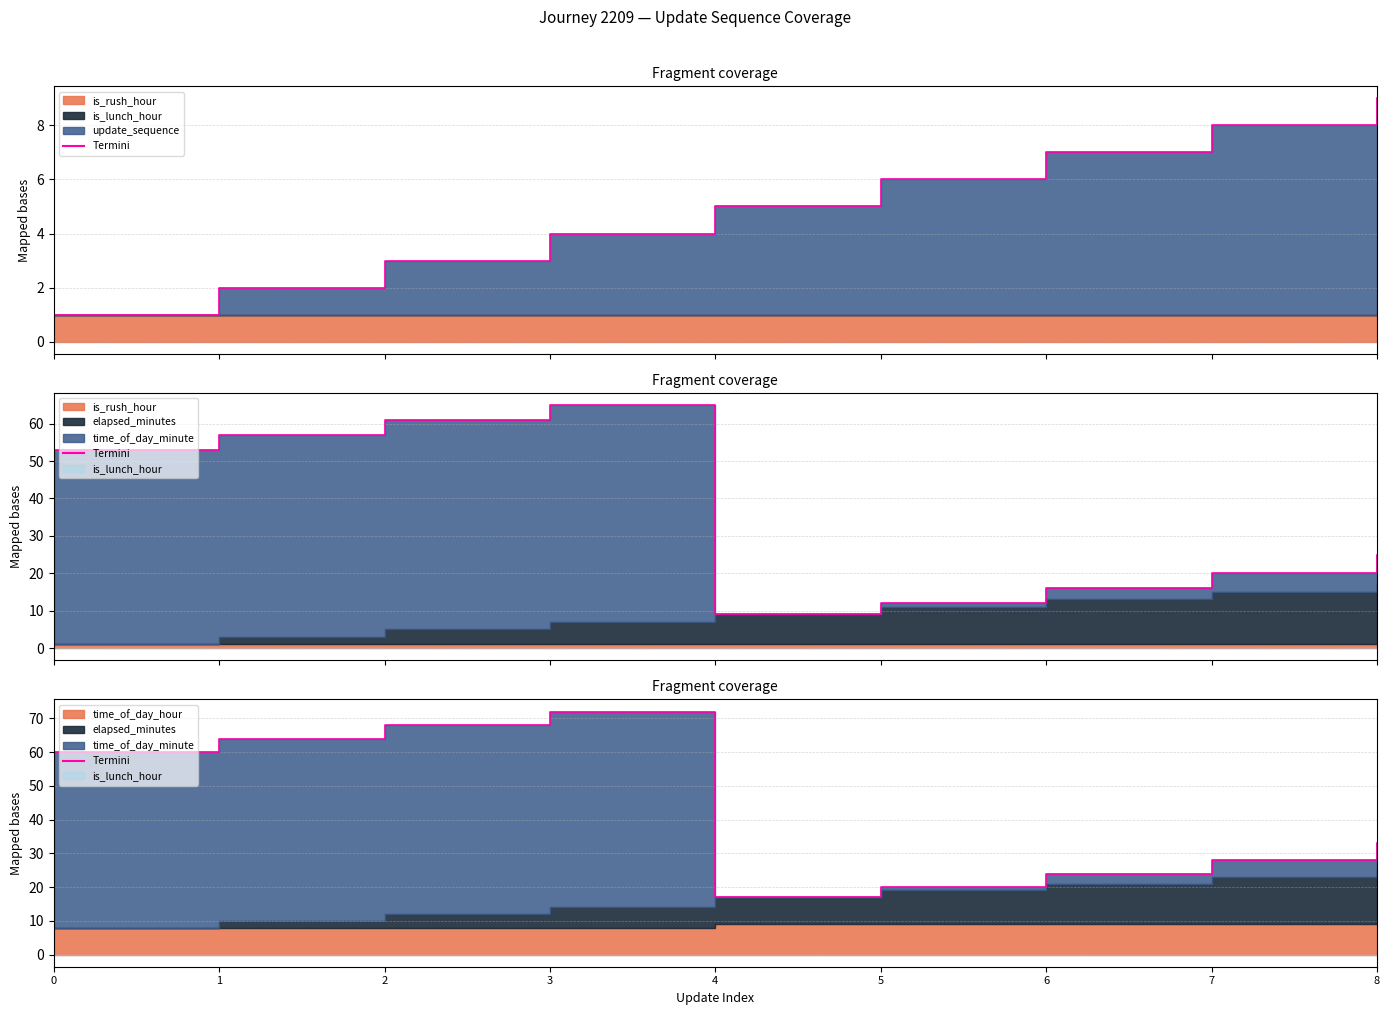

What is the value of the Termini point at the 2nd from the left?

64